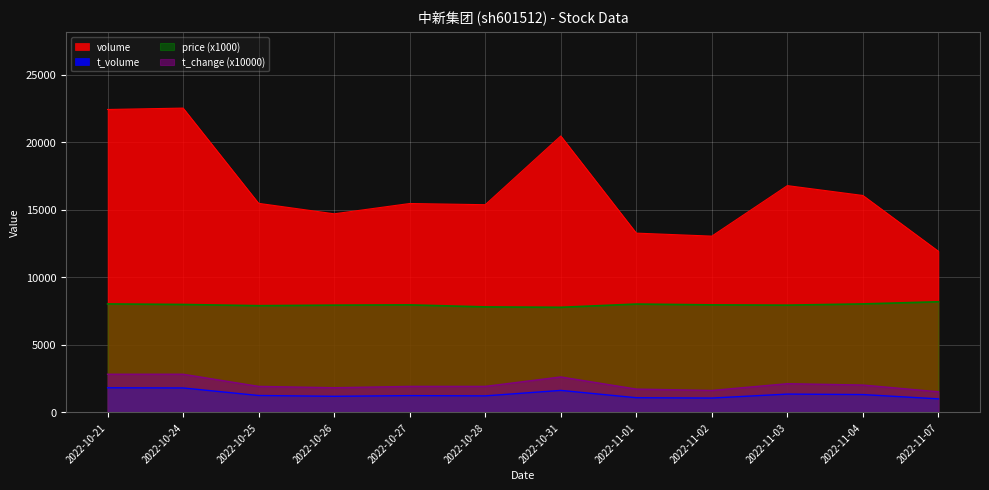

What is the difference between the second highest and minimum values in the t_volume series?

809.0